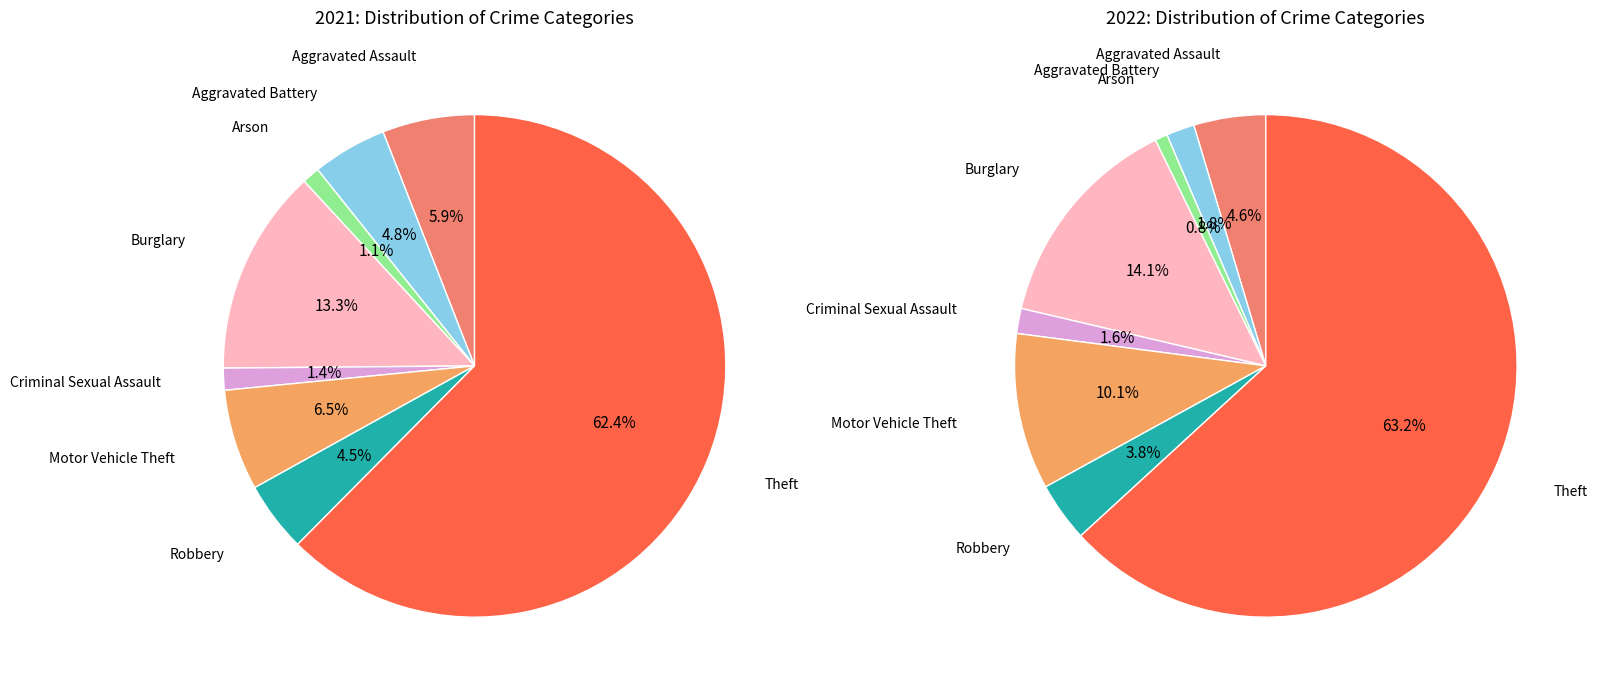

Does 6 represent more than half of the total?

No